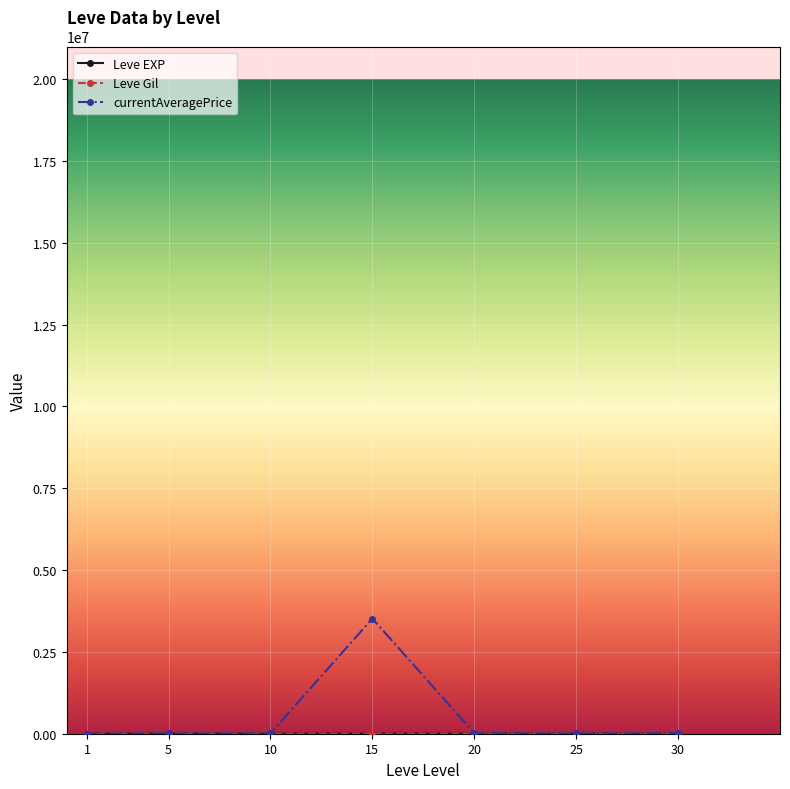

At which category is the sum across all series the highest?

15